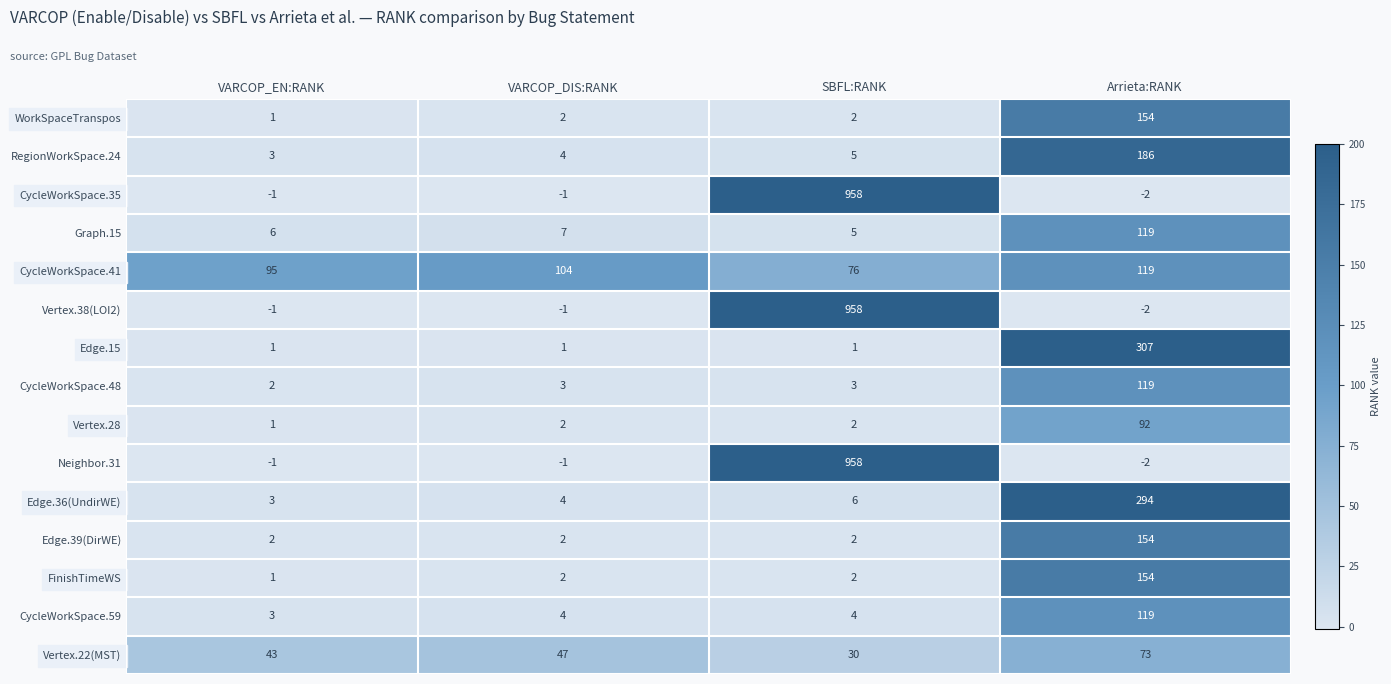

Is the value of Vertex.28 at Arrieta:RANK greater than the value of RegionWorkSpace.24 at SBFL:RANK?

Yes